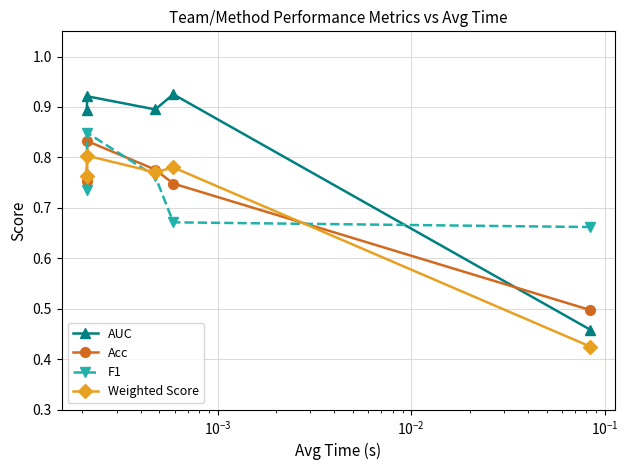

Which series has the largest total across all categories?

AUC